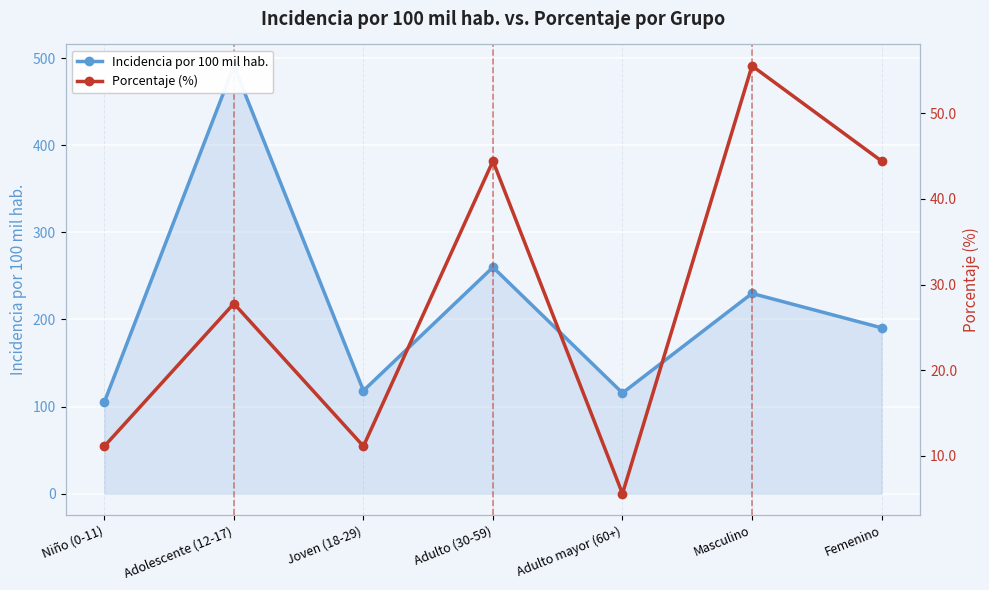

Which category has the highest value in the Incidencia por 100 mil hab. series?

Adolescente (12-17)